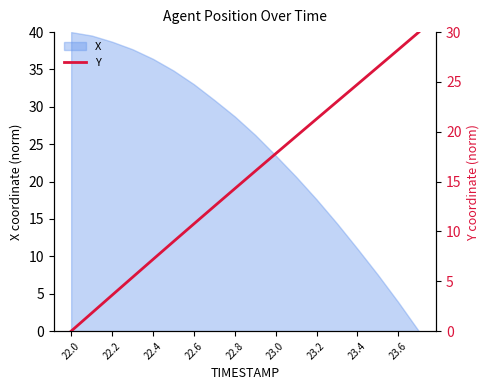

At which category does the chart reach its minimum across all series?

22.0